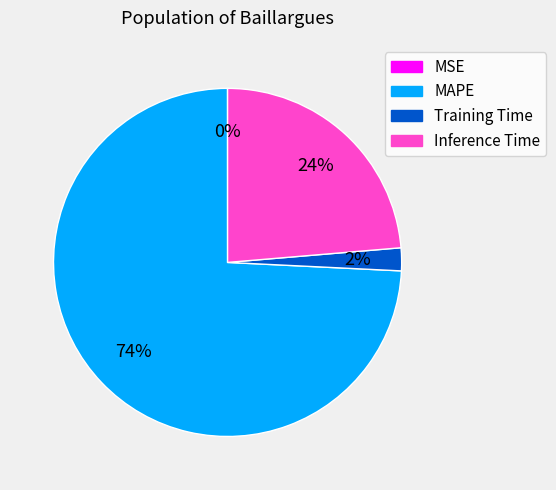

To the nearest percent, what percentage of the pie is Inference Time?

24%